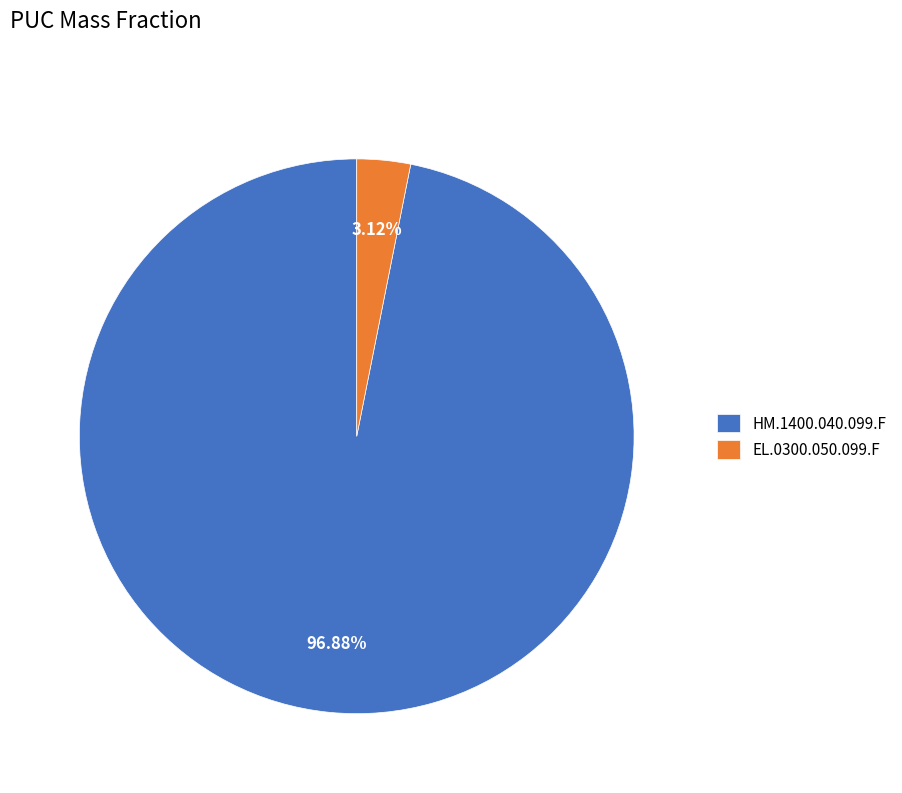

Count the number of slices in the pie.

2